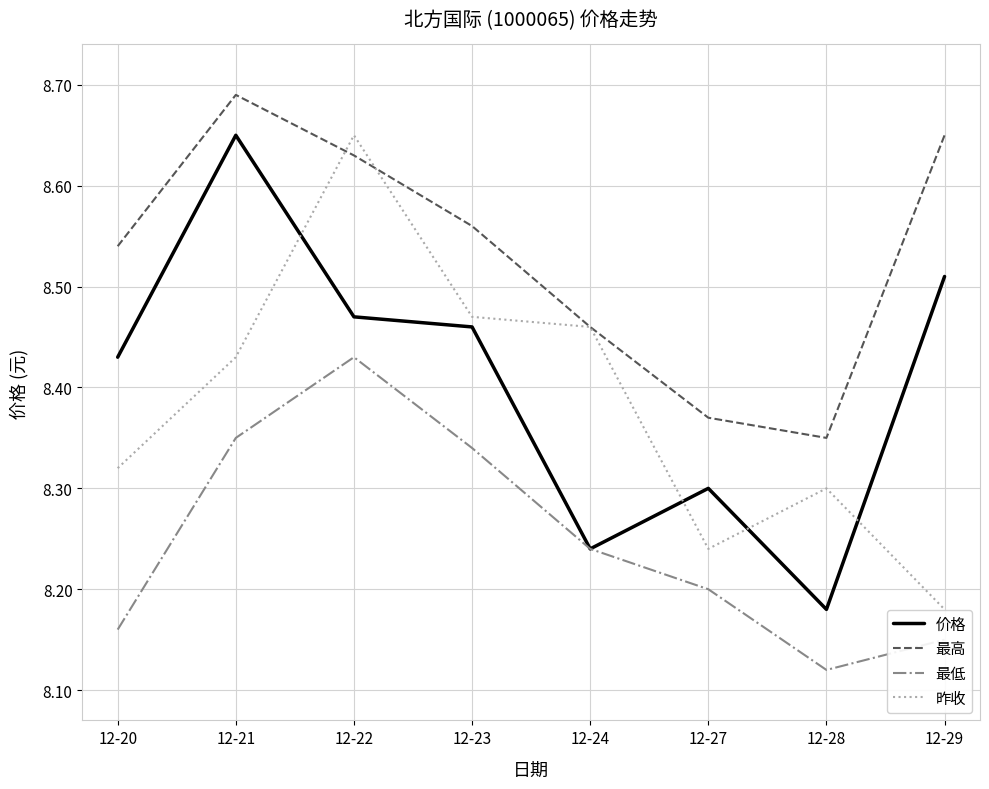

Is it true that 最高 equals 8.3 at 12-28?

True